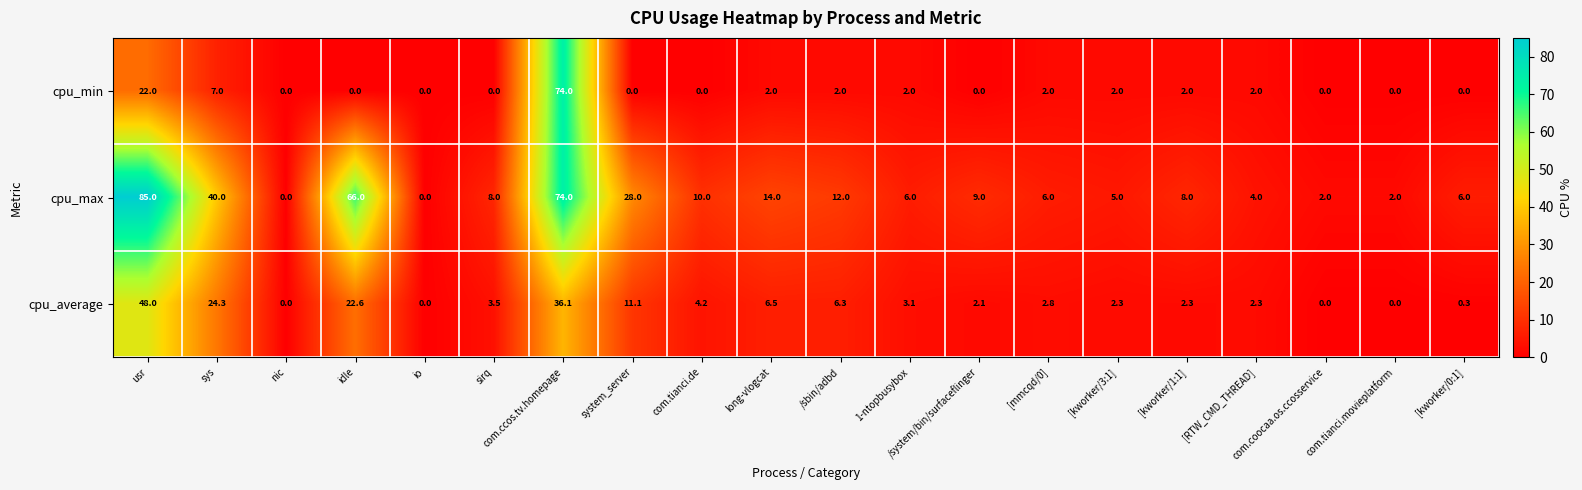

At which label does cpu_min first exceed 2?

usr